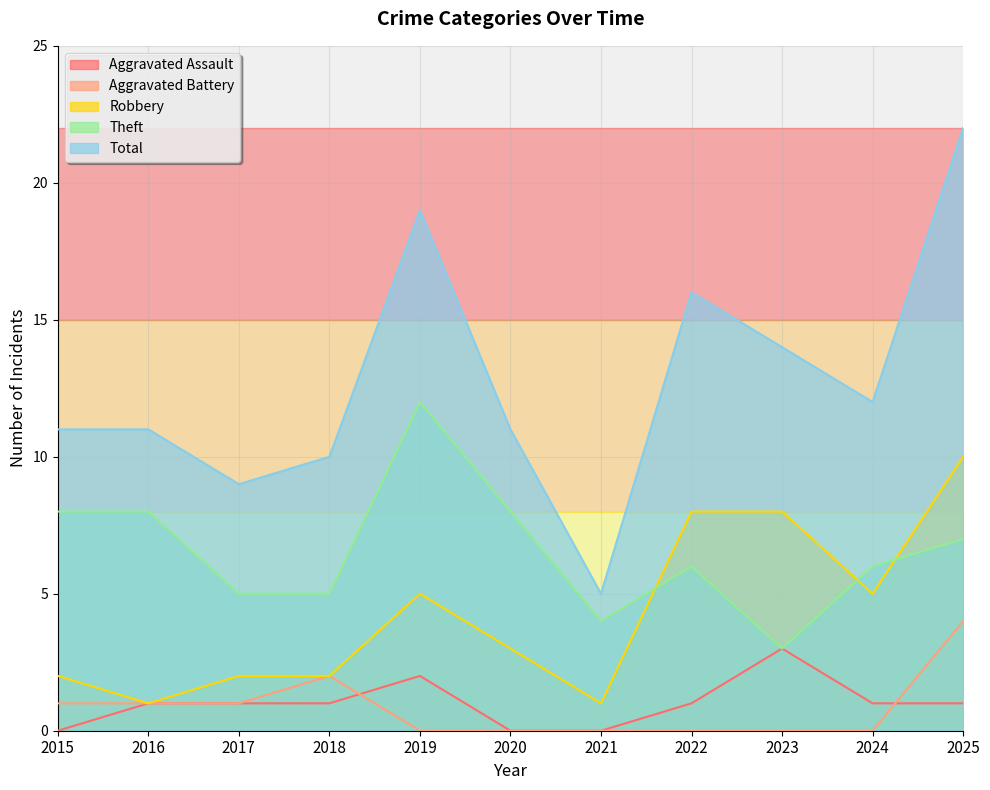

Between 2019 and 2022, which is larger?

2019